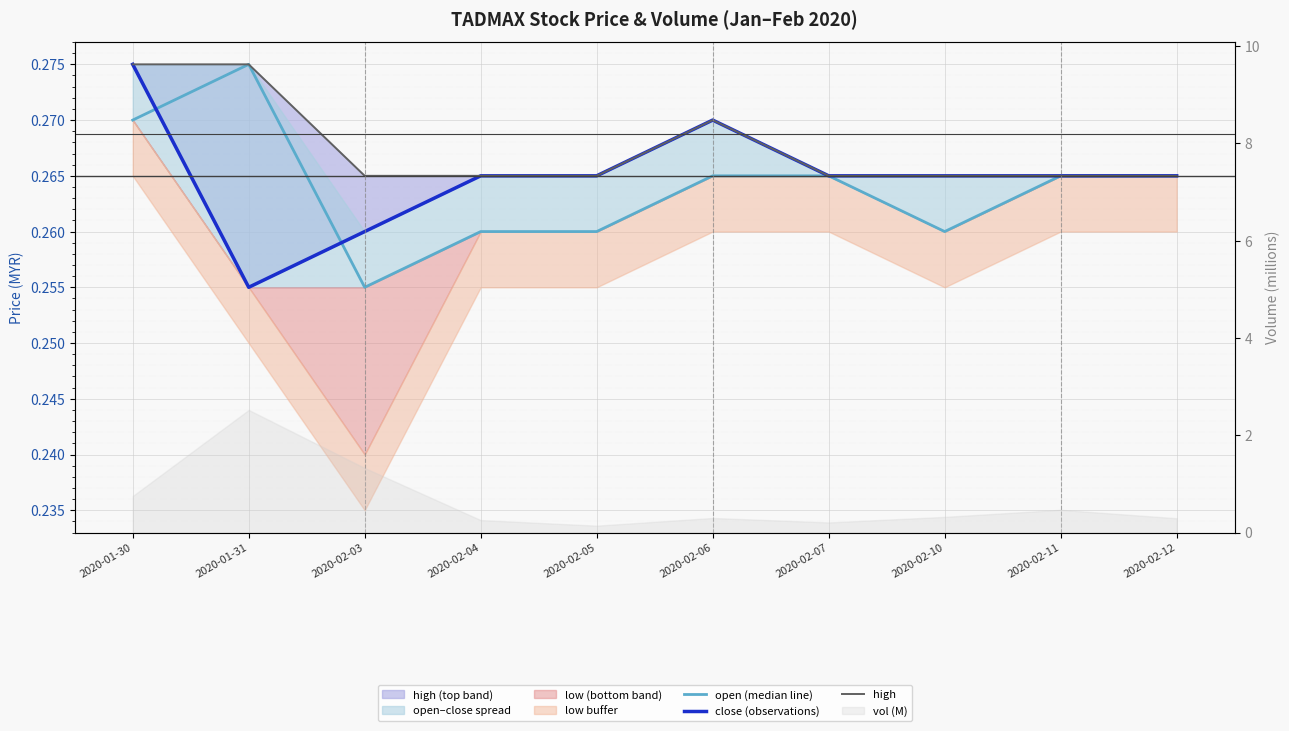

True or false: high and close (observations) intersect in this chart.

False